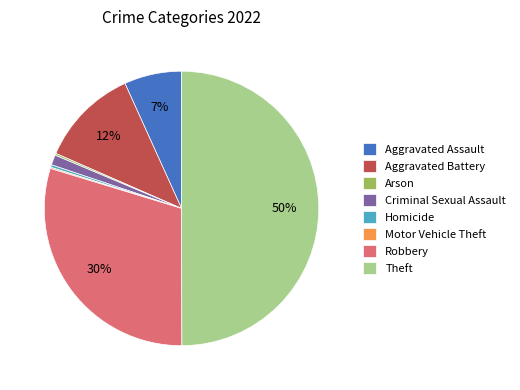

Combined, do Aggravated Assault and Theft account for over 50%?

Yes